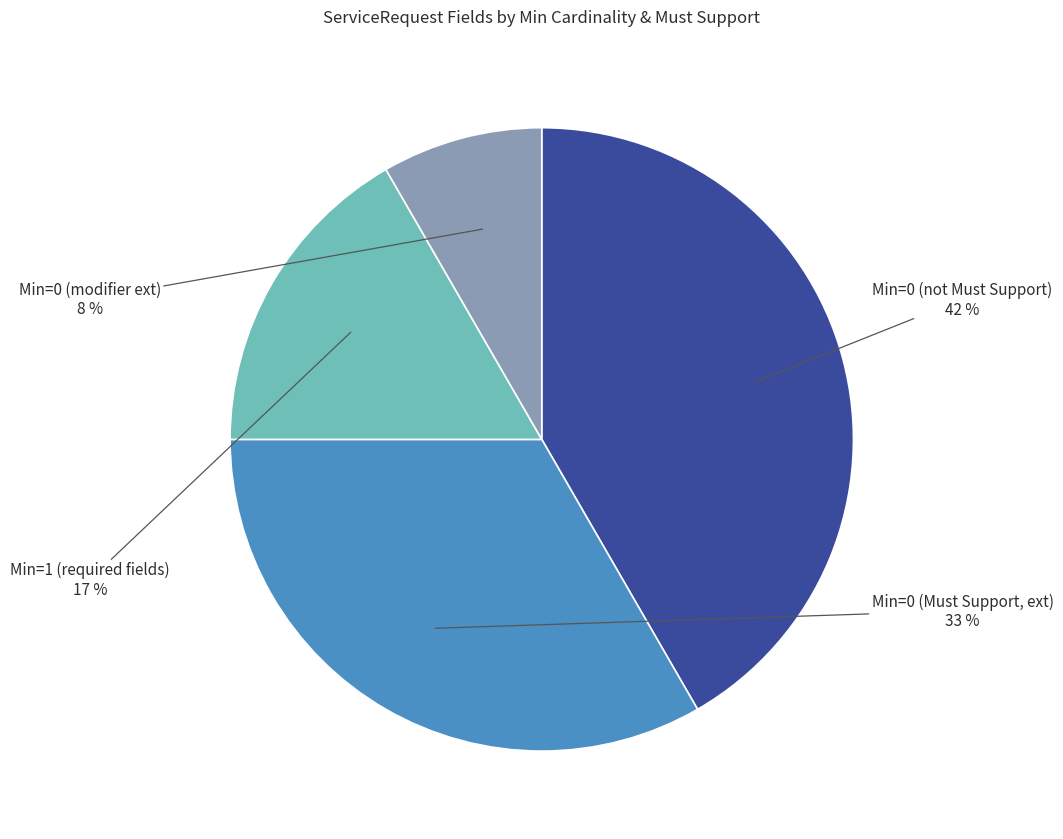

Is there any slice that represents more than half of the pie?

No